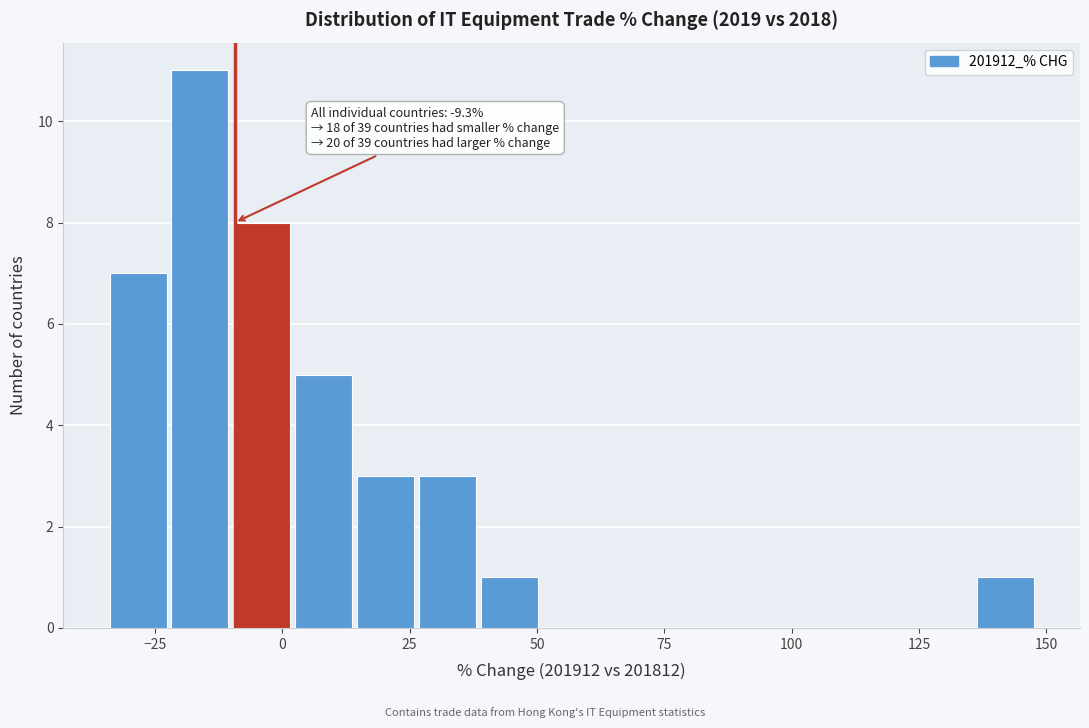

Around what value on the x-axis is the tallest bar? Give the approximate position of its centre, as read against the axis.

-15